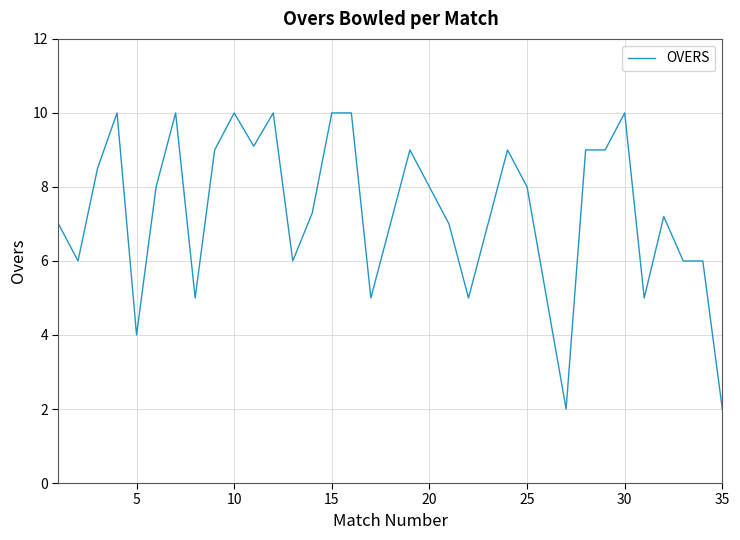

What is the greatest value displayed?

10.0